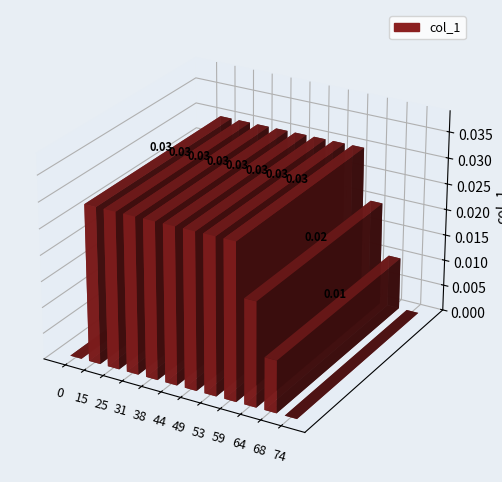

Rank the categories by value from lowest to highest.

0, 74, 68, 64, 15, 25, 31, 38, 44, 49, 53, 59